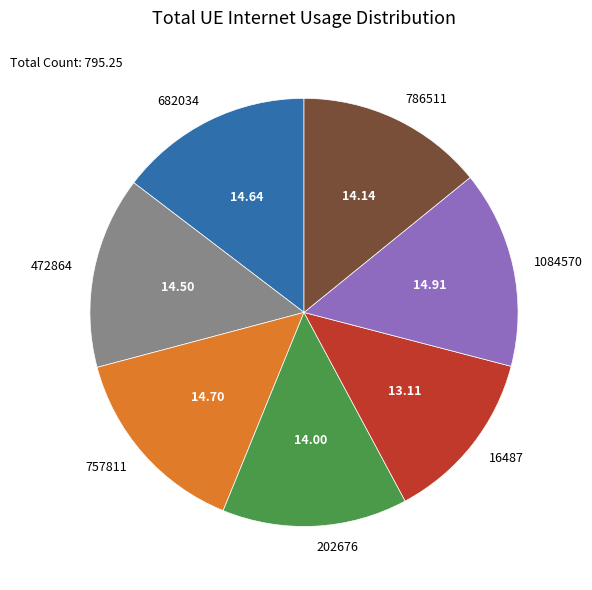

Does 1084570 account for over 50% of the chart?

No